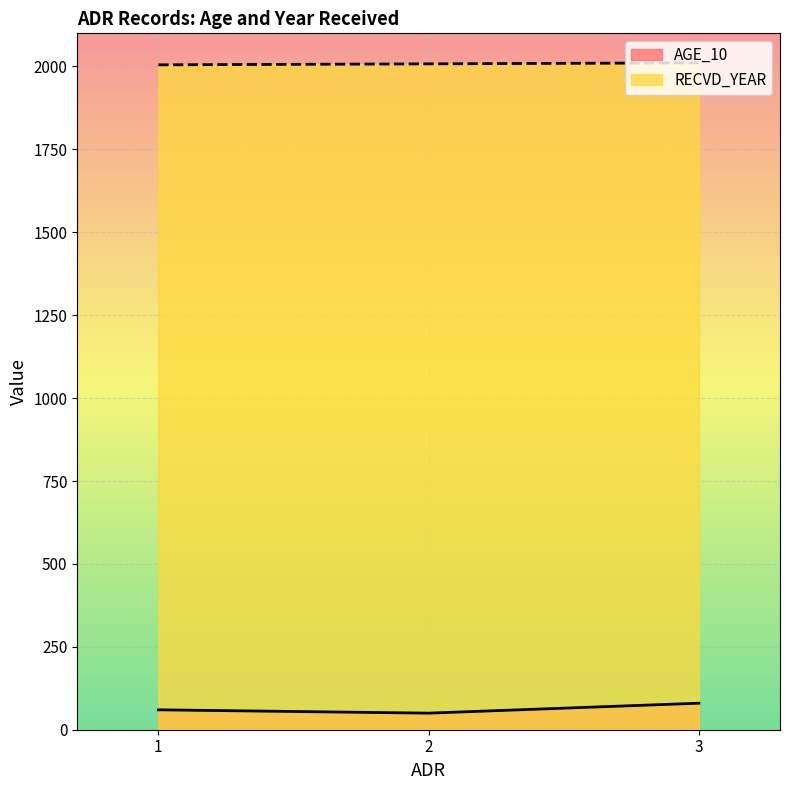

What is the sum of all RECVD_YEAR values?

6024